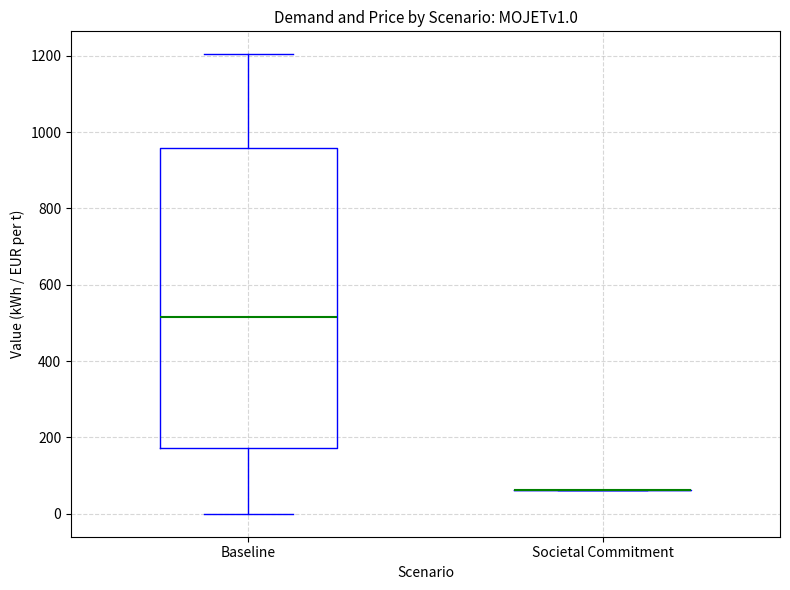

Reading left to right, read every box against the y-axis: the position of its median line, the range the box covers, and the ends of its whiskers. The values are not printed on the chart, so give them approximately, as read against the axis.

Baseline: median 520, box 180 to 960, whiskers 0 to 1200
Societal Commitment: box collapsed to a line at 60, whiskers 60 to 60